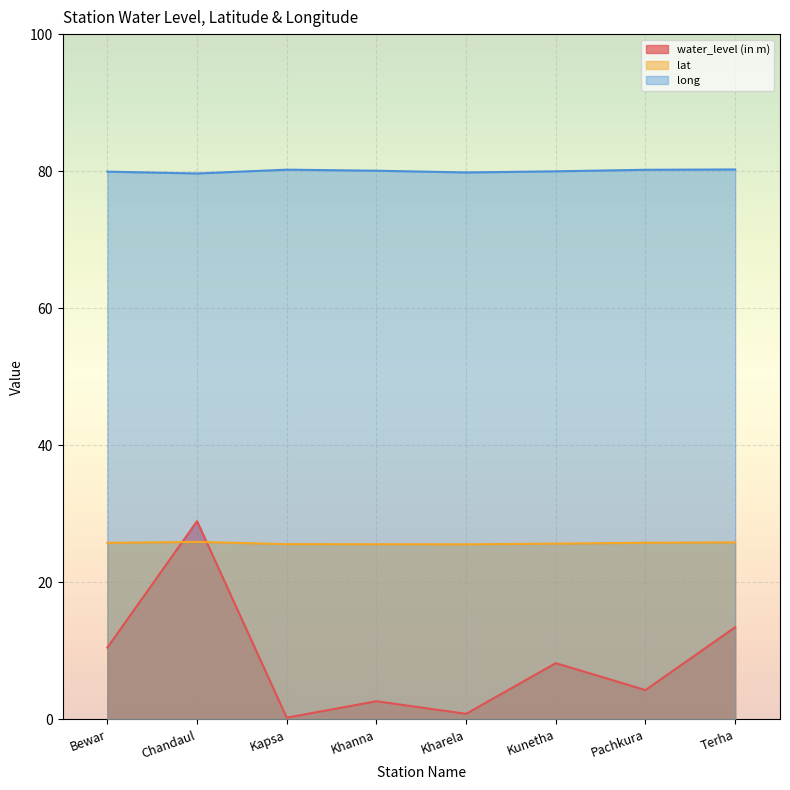

Reading left to right, list all the values displayed in this chart.

water_level (in m): Bewar=10.5	Chandaul=28.9	Kapsa=0.2	Khanna=2.6	Kharela=0.8	Kunetha=8.2	Pachkura=4.3	Terha=13.4
lat: Bewar=25.8	Chandaul=25.9	Kapsa=25.6	Khanna=25.6	Kharela=25.5	Kunetha=25.6	Pachkura=25.8	Terha=25.8
long: Bewar=79.9	Chandaul=79.7	Kapsa=80.2	Khanna=80.1	Kharela=79.8	Kunetha=80.0	Pachkura=80.2	Terha=80.2